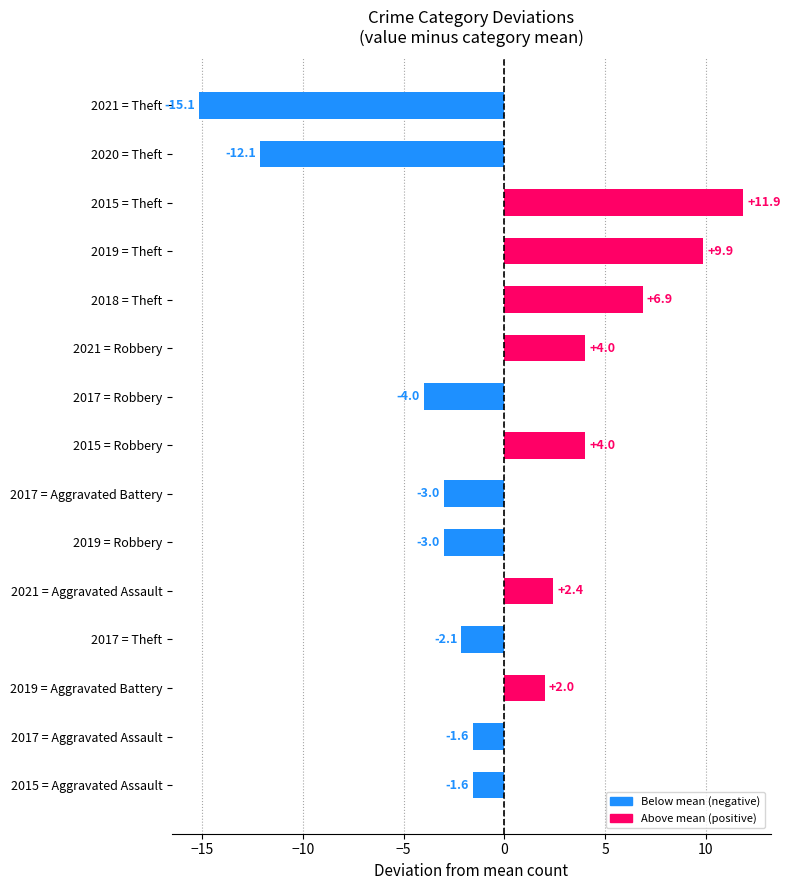

What is the difference between the second highest and second lowest values?

22.0